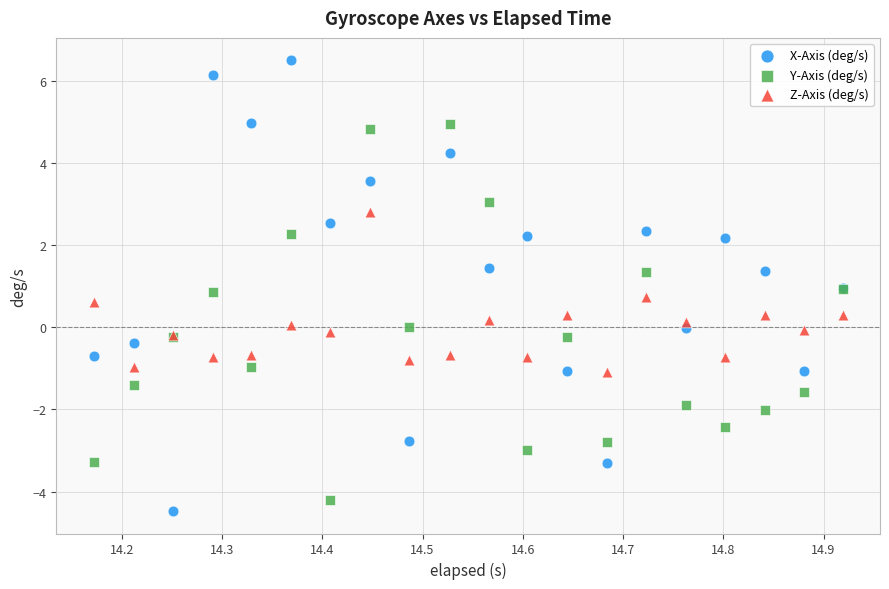

What is the X range (max minus min) for the scatter plot?

0.7